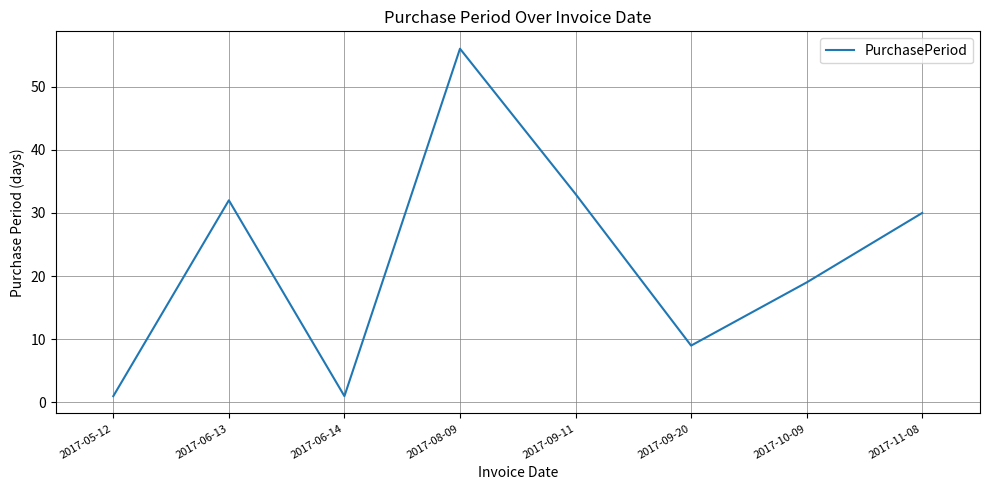

True or false: the data has more than 0 interior local peaks.

True